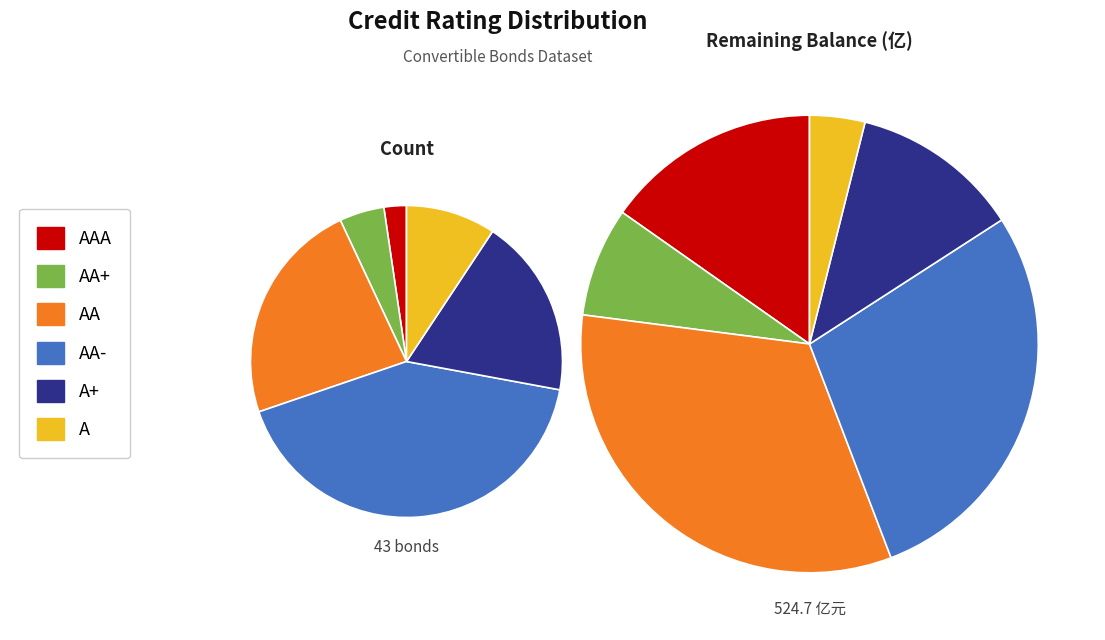

How much of the chart is everything except A+?

81.4%